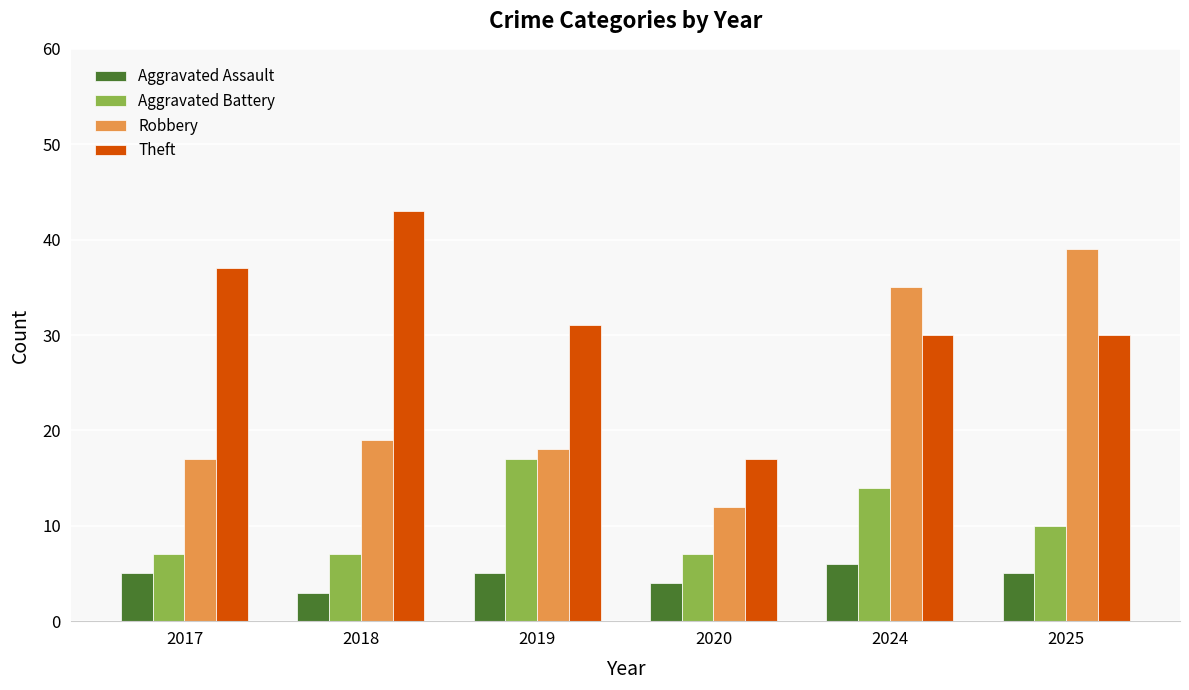

Which series changed the most between 2020 and 2025?

Robbery